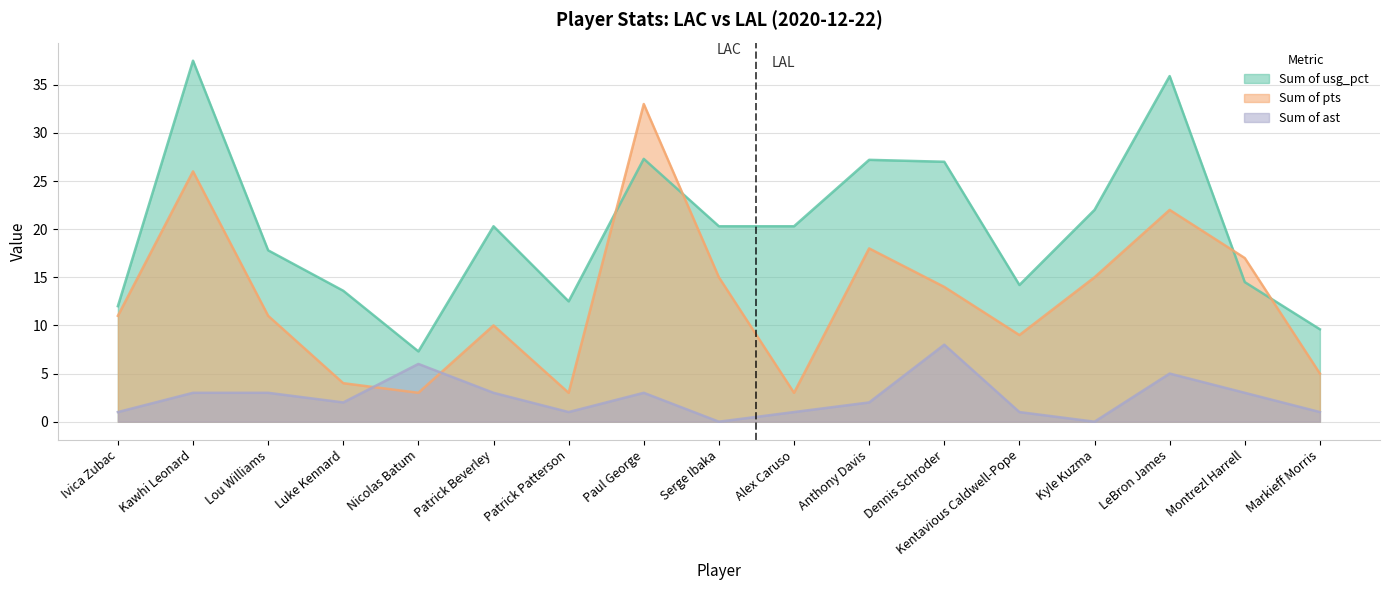

What is the maximum value for Sum of ast?

8.0